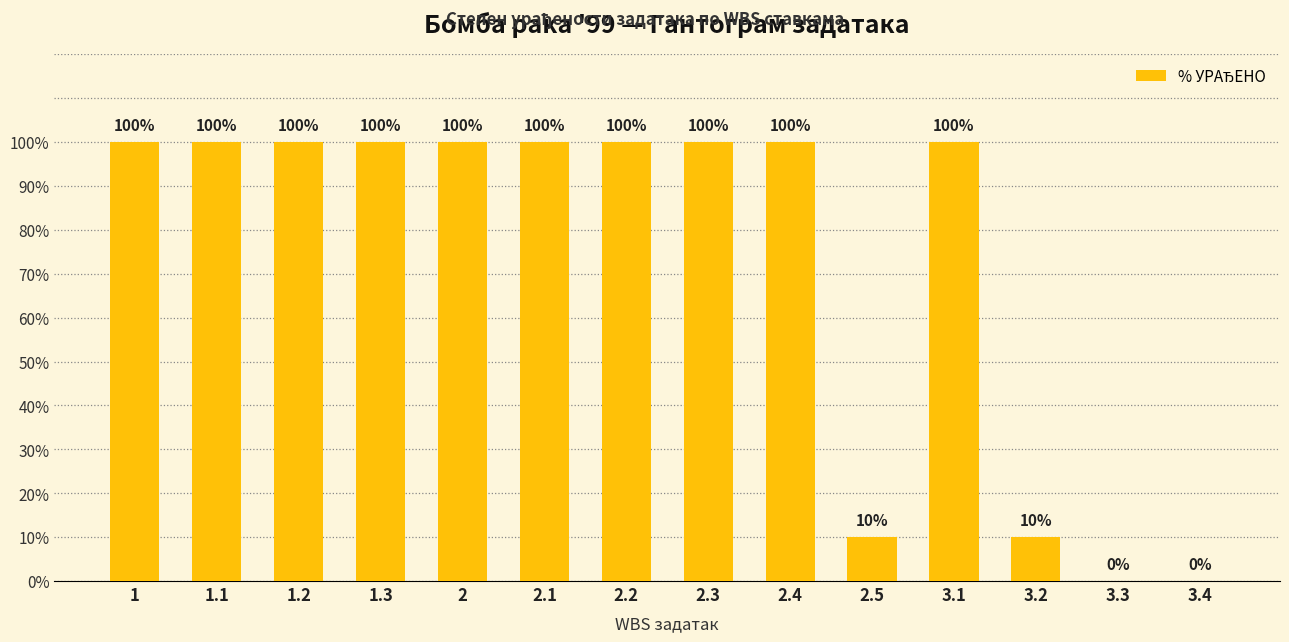

What is the sum of the values at 1.2 and 2.1?

200